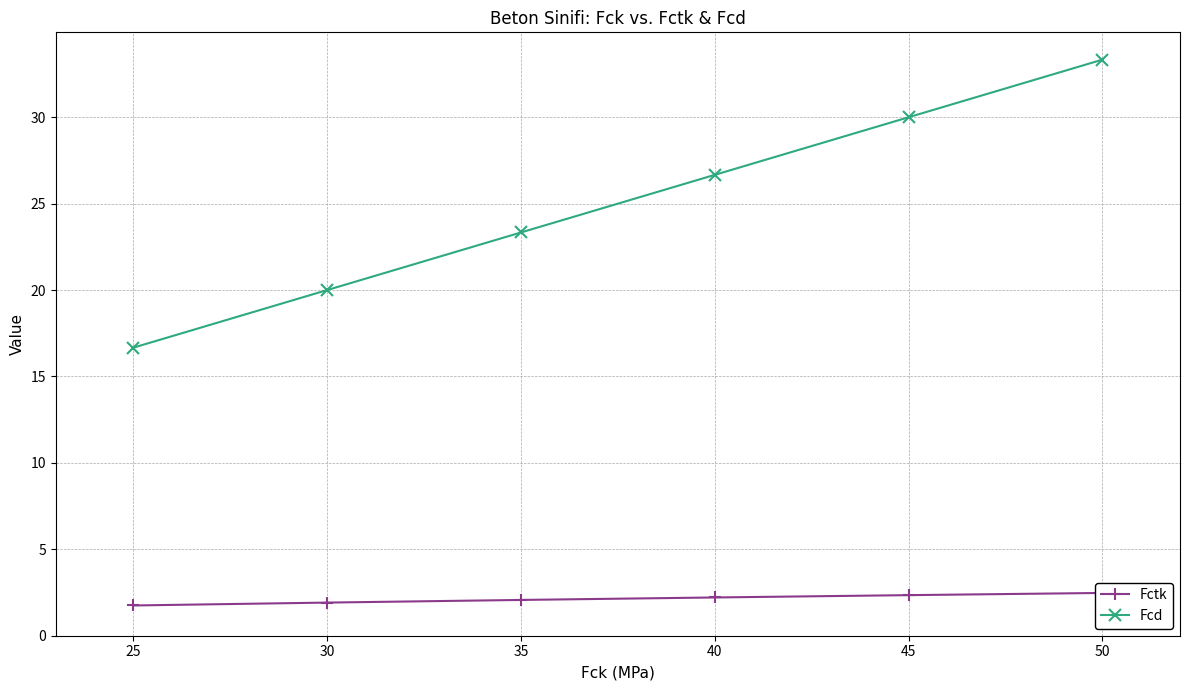

What is the value of the Fcd point at the 6th from the left?

33.3